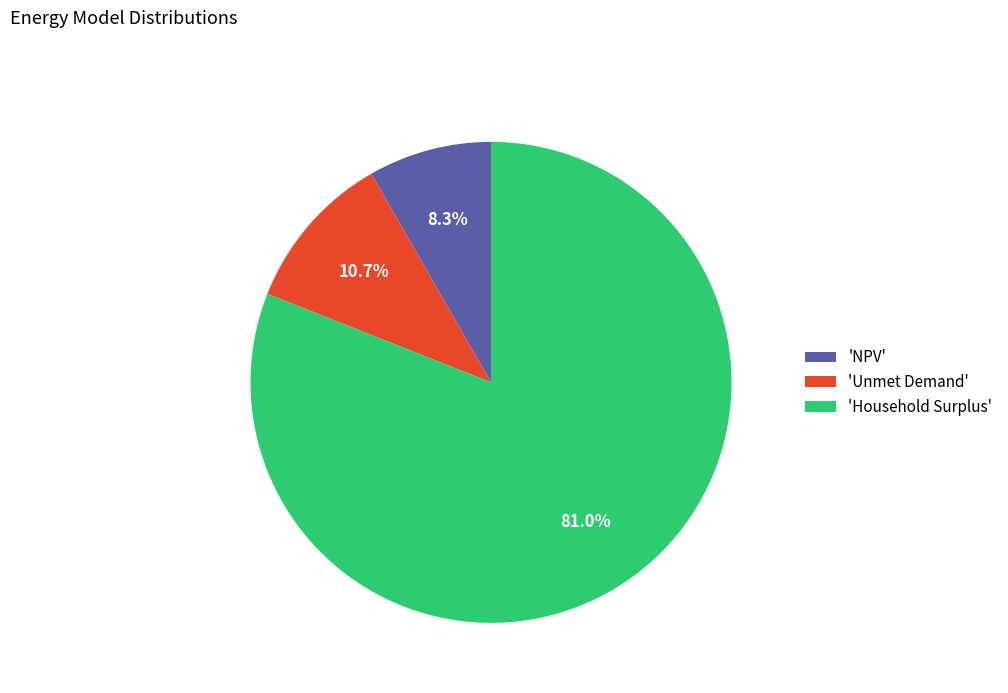

Which slice represents more than half of the pie?

'Household Surplus'